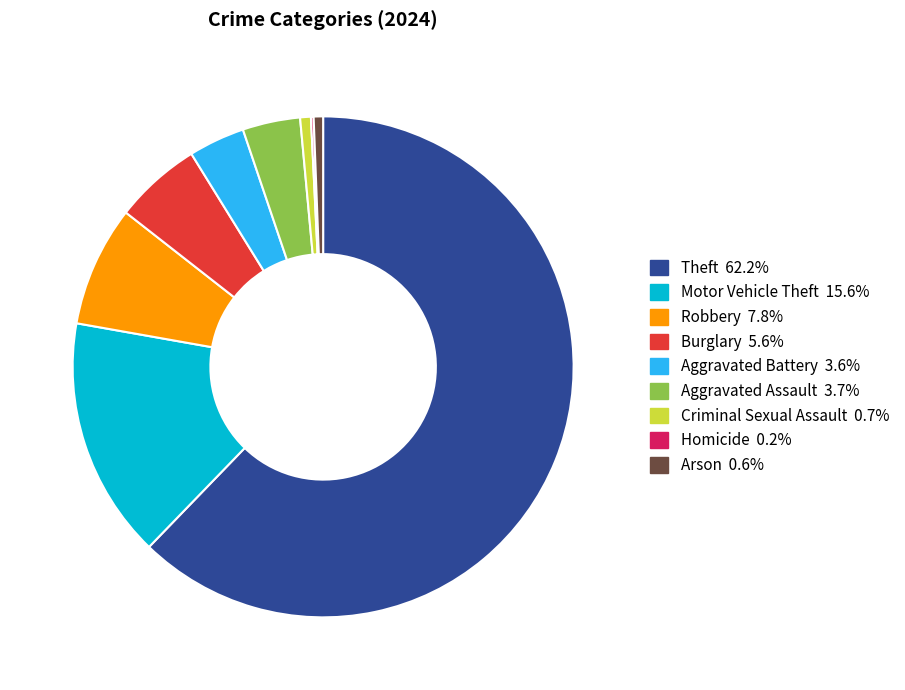

What is the largest slice in the pie chart?

Theft